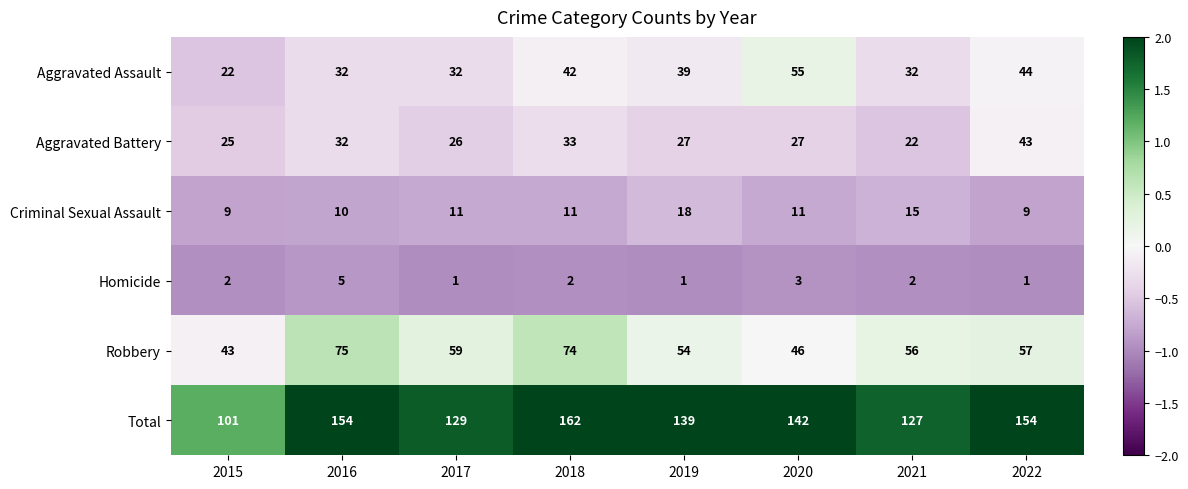

What is the total value across all series at 2022?

308